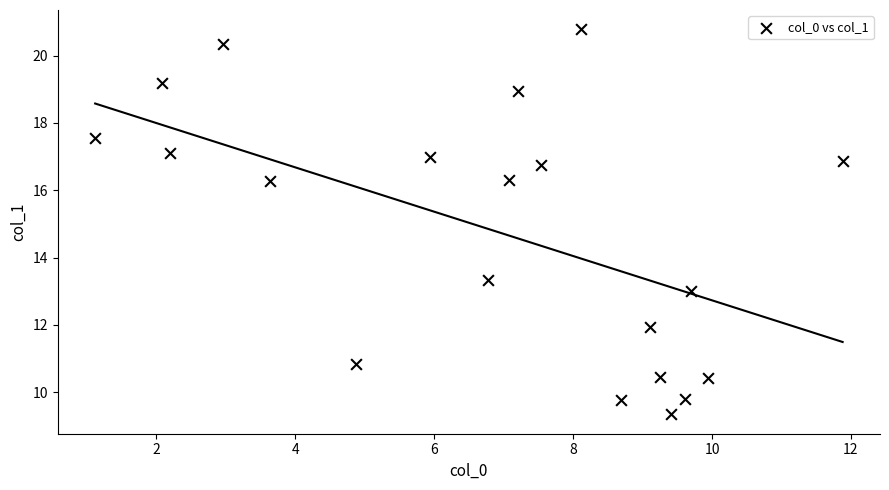

What is the range of Y values (max minus min)?

11.4